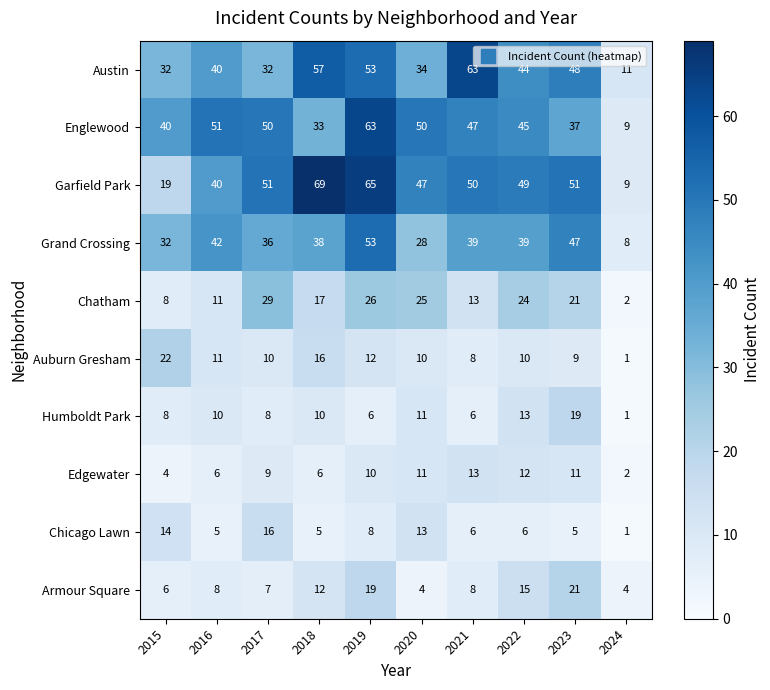

Which series has the largest range (max minus min)?

Garfield Park